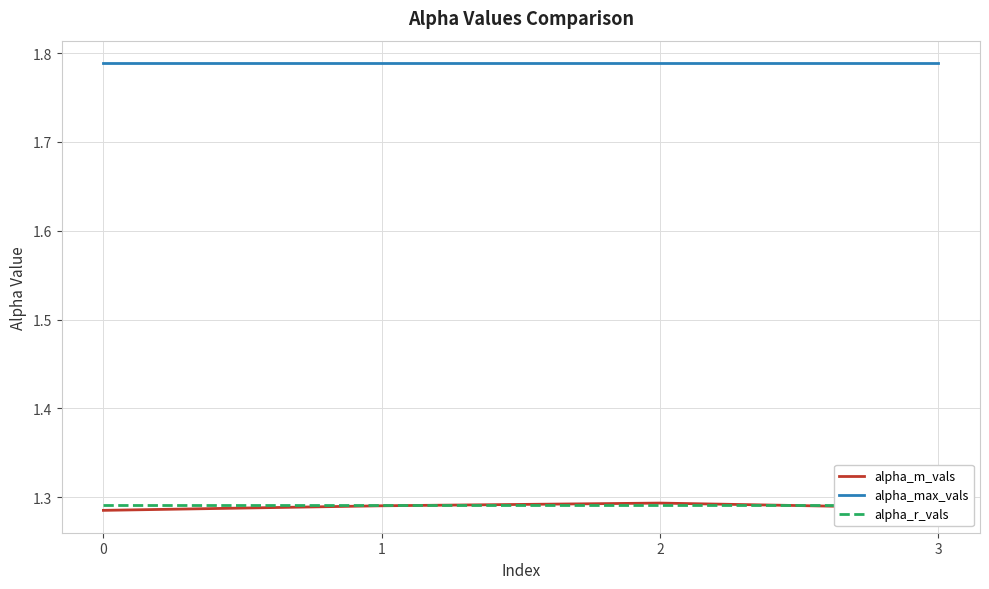

What is the difference between the highest and lowest values at 2?

0.5